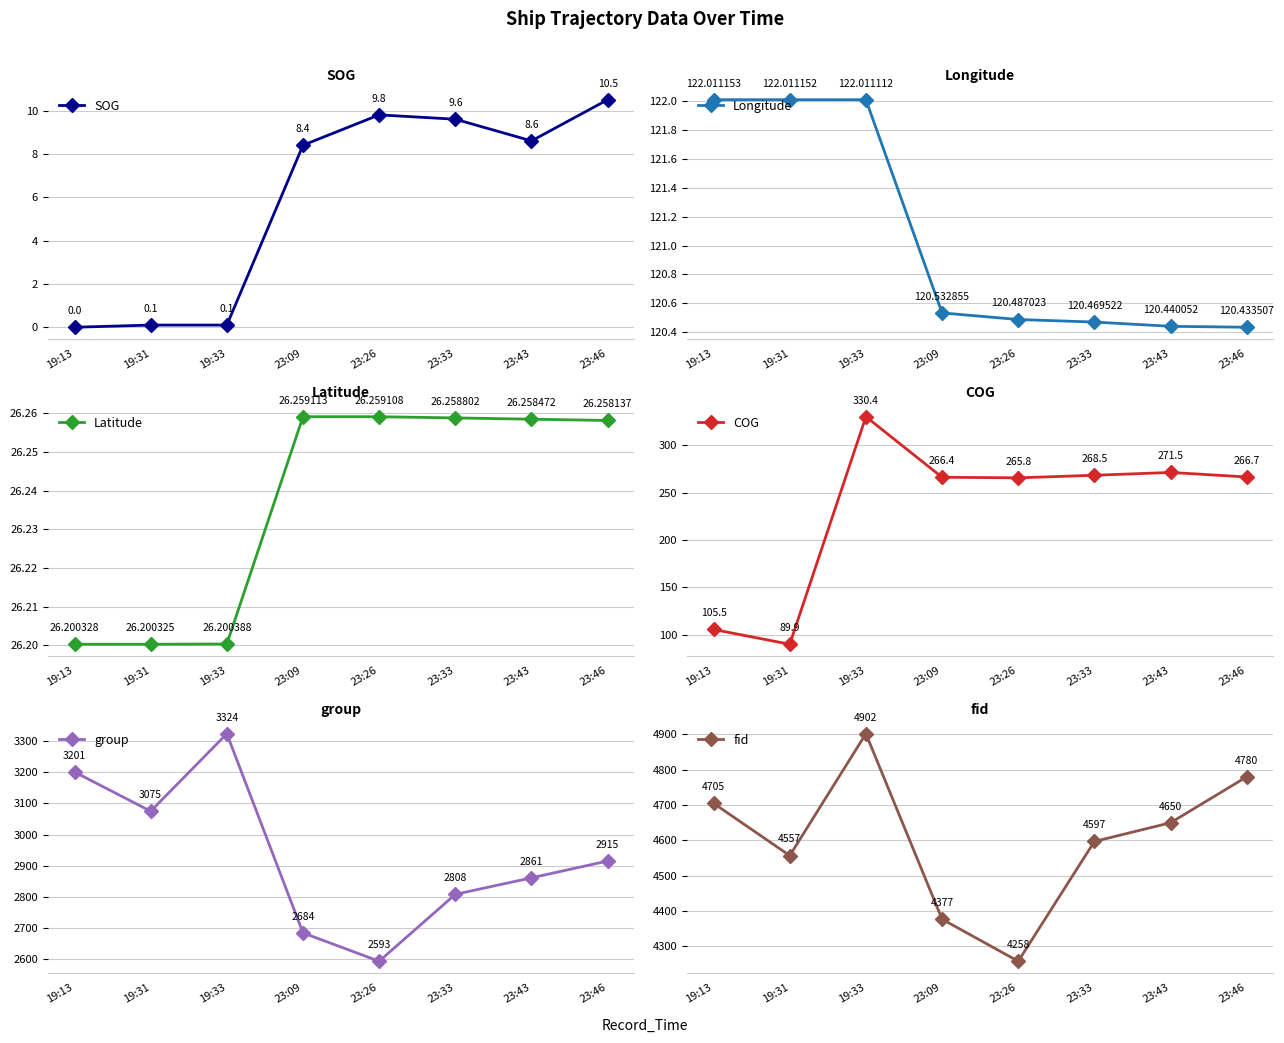

Reading left to right, list all the values displayed in this chart.

SOG: 0.0	0.1	0.1	8.4	9.8	9.6	8.6	10.5
Longitude: 122.0	122.0	122.0	120.5	120.5	120.5	120.4	120.4
Latitude: 26.2	26.2	26.2	26.3	26.3	26.3	26.3	26.3
COG: 105.5	89.9	330.4	266.4	265.8	268.5	271.5	266.7
group: 3201.0	3075.0	3324.0	2684.0	2593.0	2808.0	2861.0	2915.0
fid: 4705.0	4557.0	4902.0	4377.0	4258.0	4597.0	4650.0	4780.0